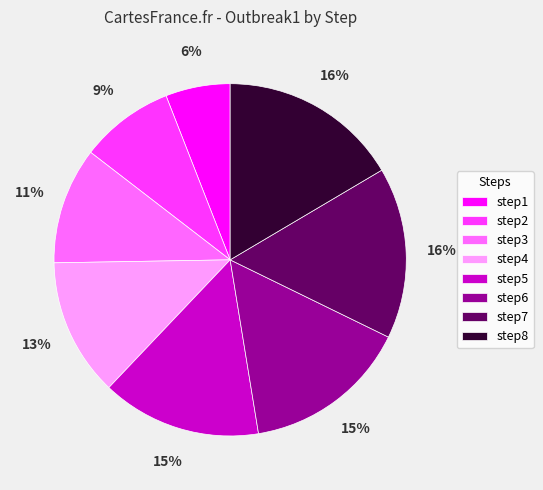

What percentage is the step6 slice, to the nearest percent?

15%